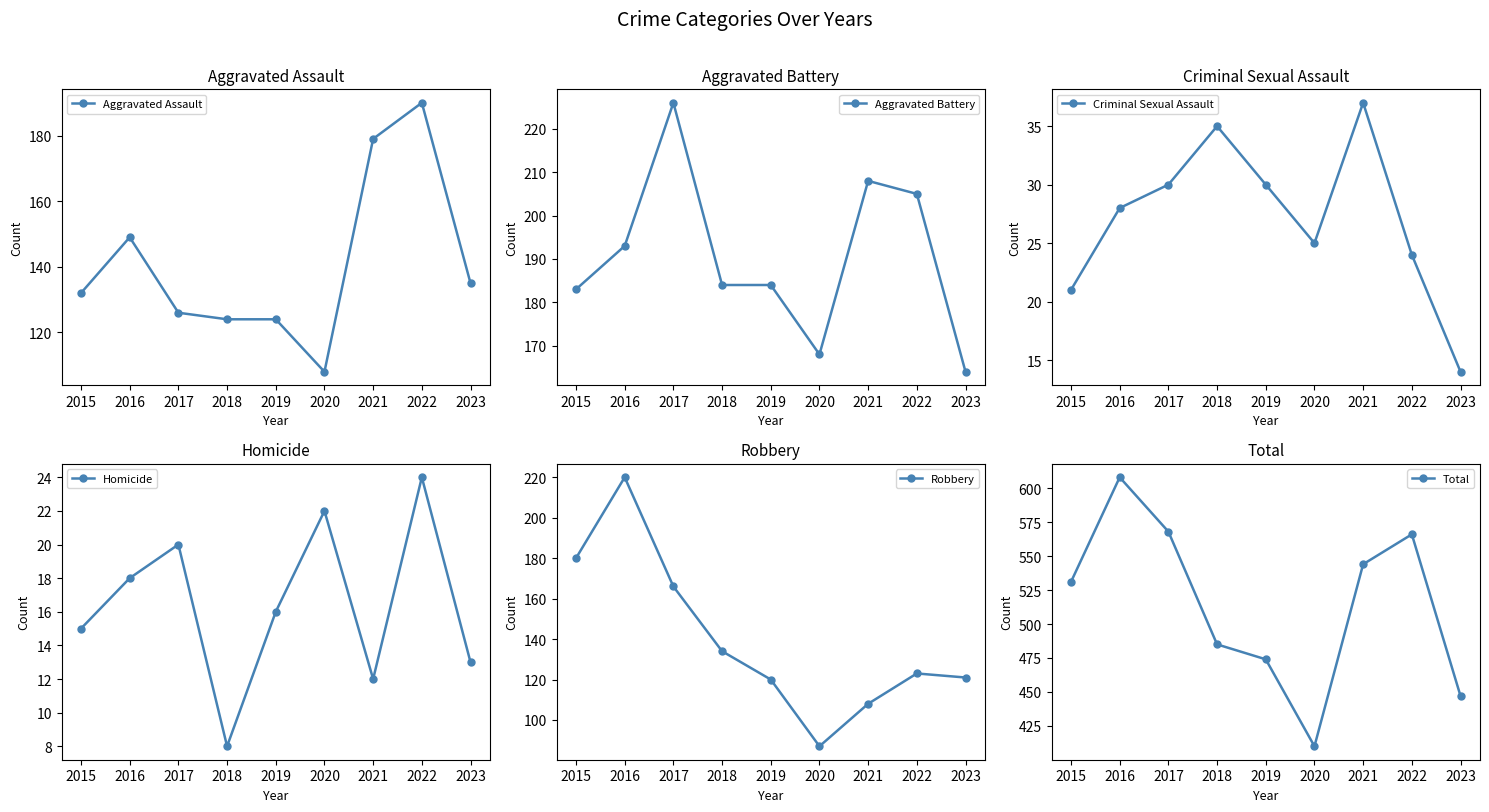

How many categories are shown in the chart?

9